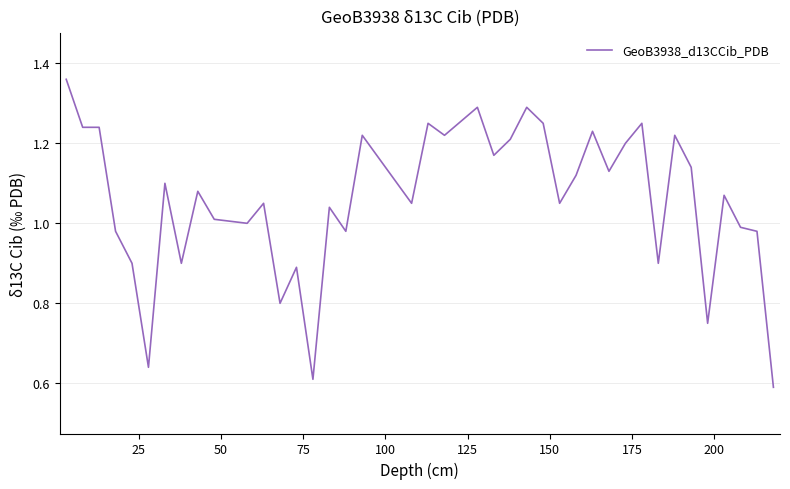

Is this an area chart (filled region under the line)?

No